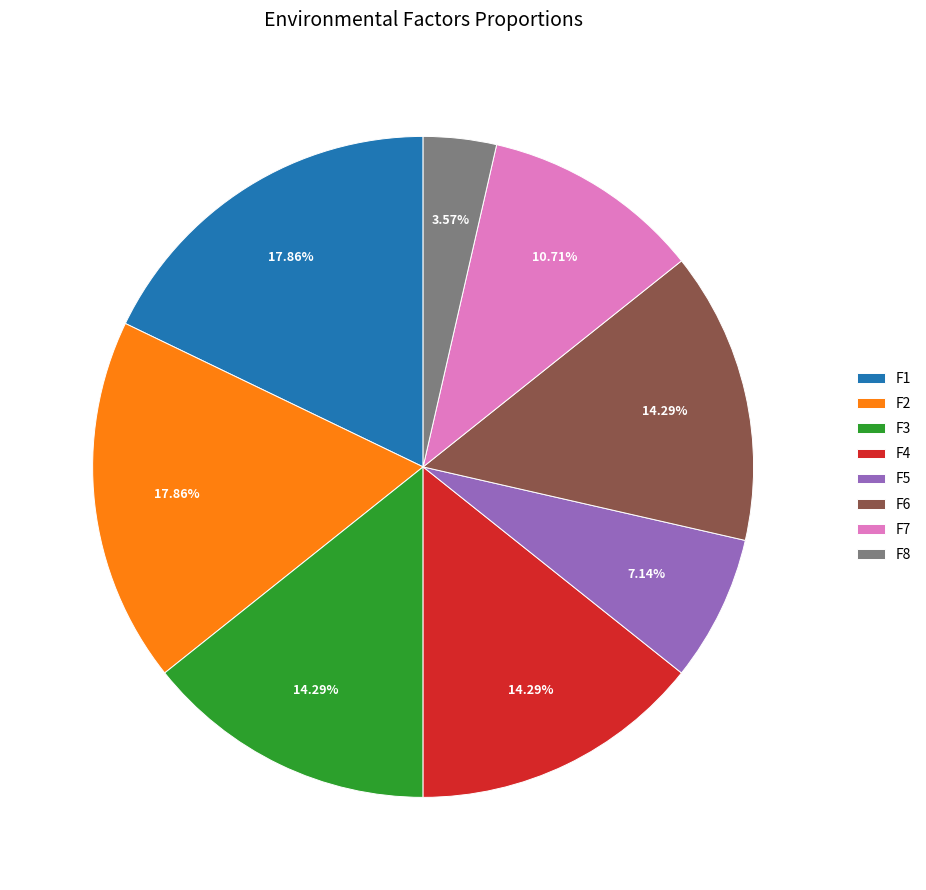

To the nearest percent, what percentage of the pie is F7?

11%